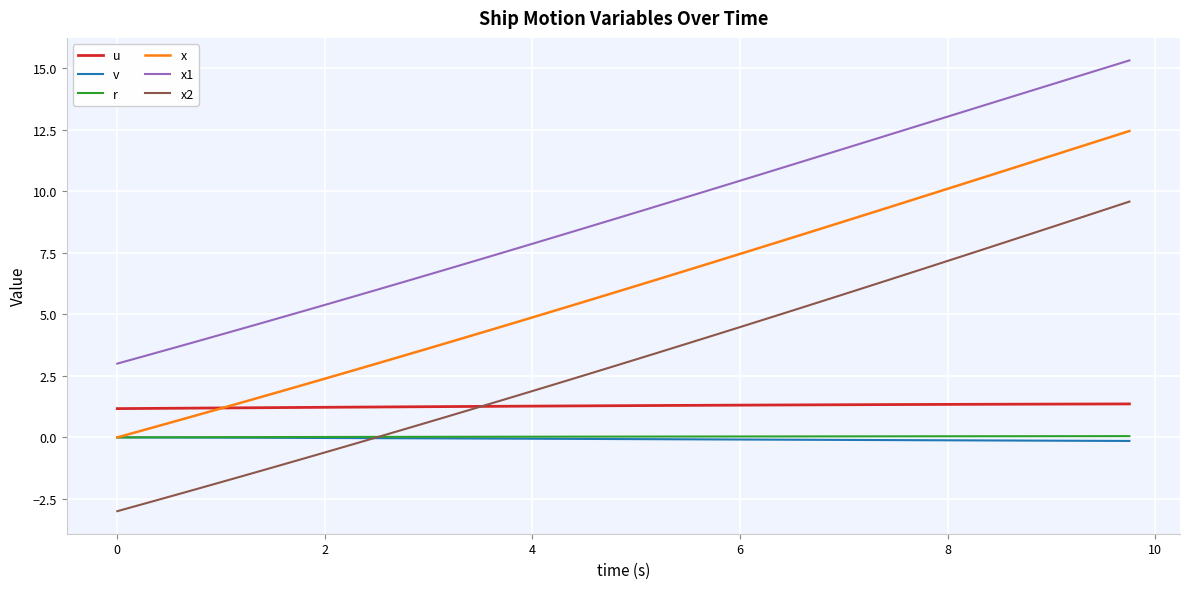

What are all the series names shown in the legend?

u, v, r, x, x1, x2